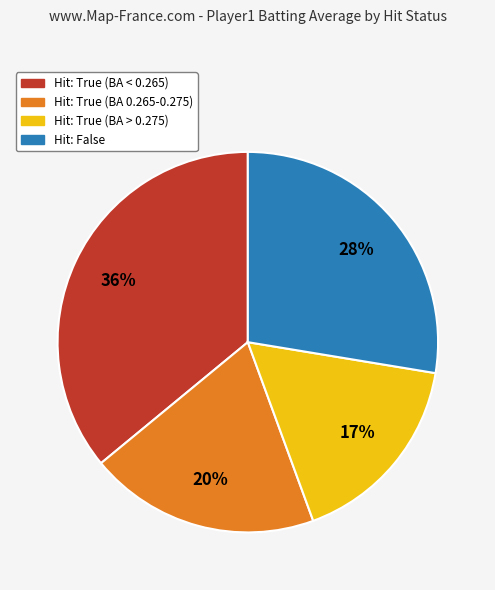

Count the number of slices in the pie.

4